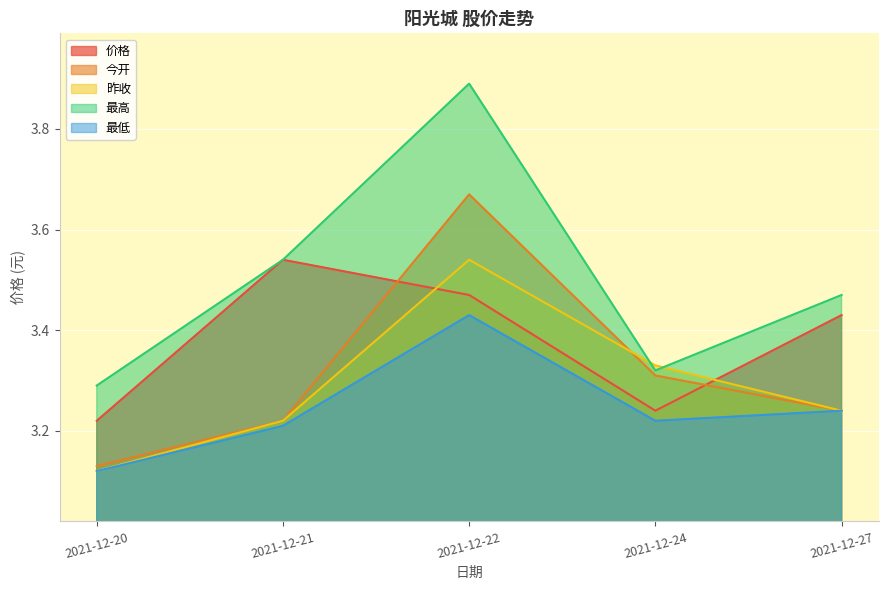

Is it true that 价格 equals 3.2 at 2021-12-24?

True